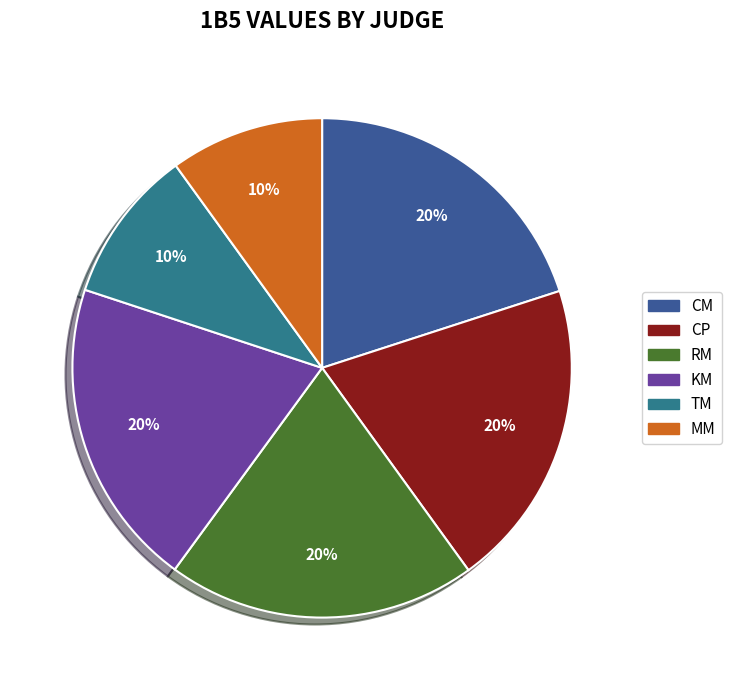

To the nearest percent, what is the combined percentage of TM and CM?

30%